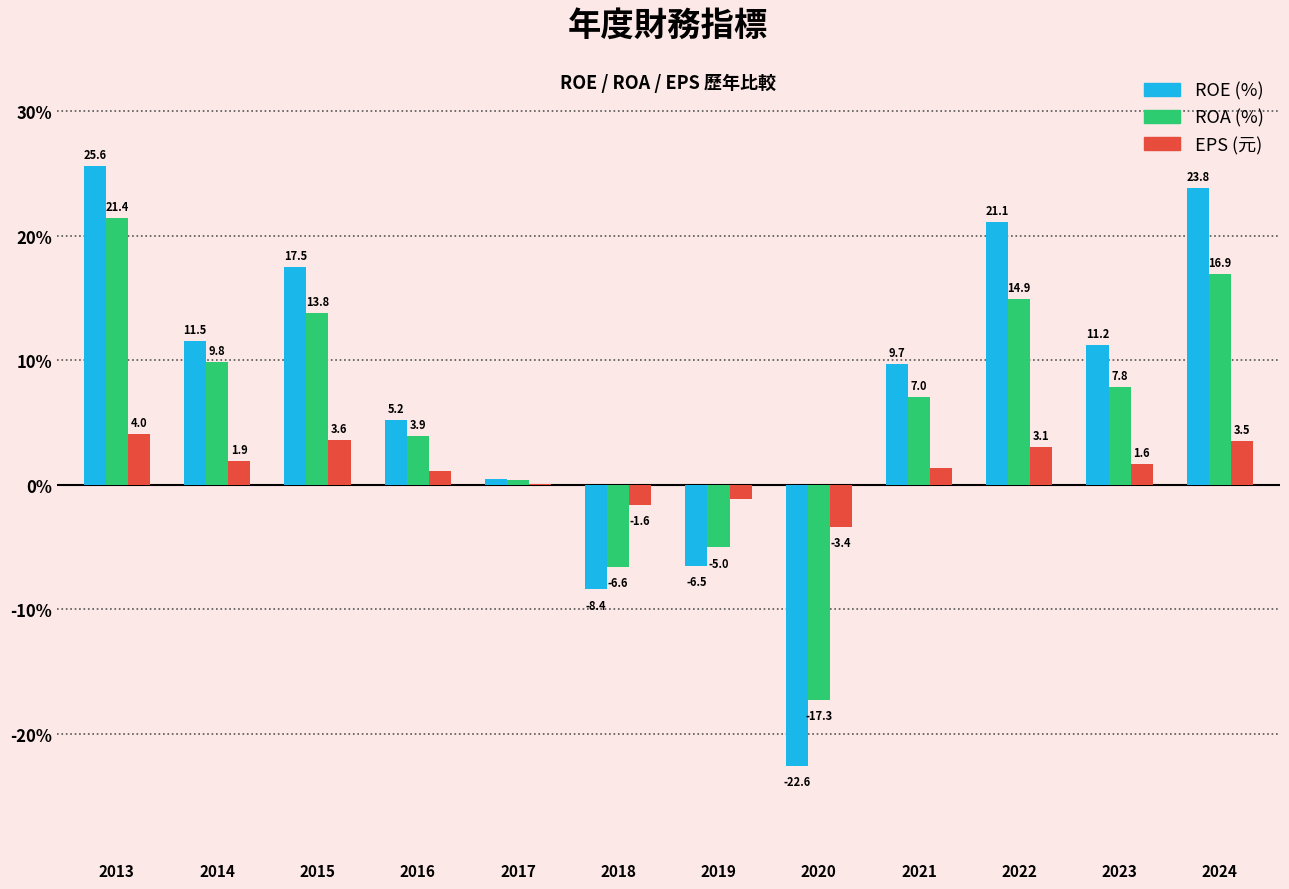

What is the average value of the EPS (元) series?

1.2